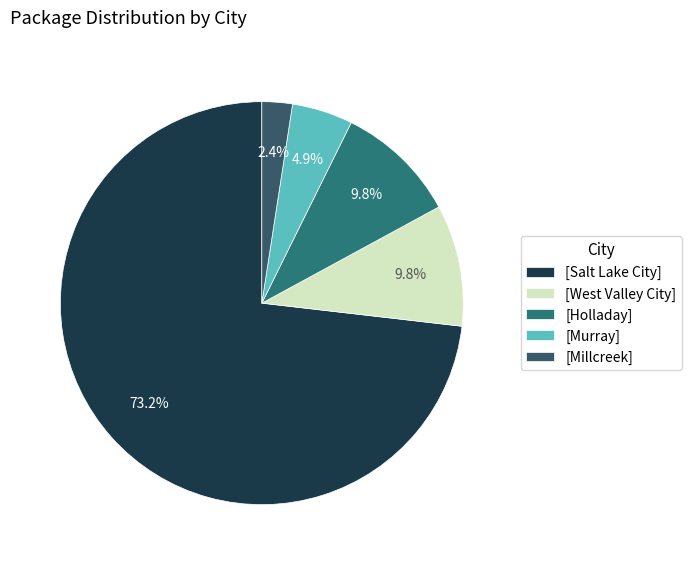

To the nearest percent, what is the average slice percentage?

20%